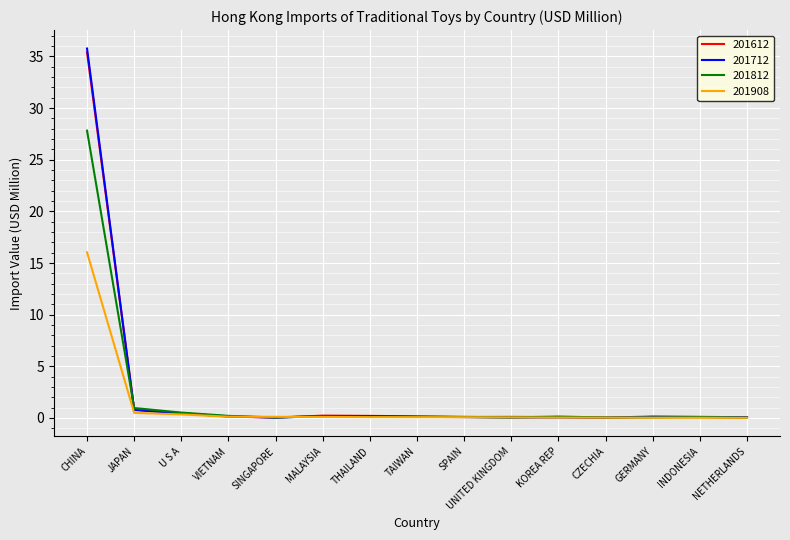

What is the approximate value of 201908 at MALAYSIA?

0.1